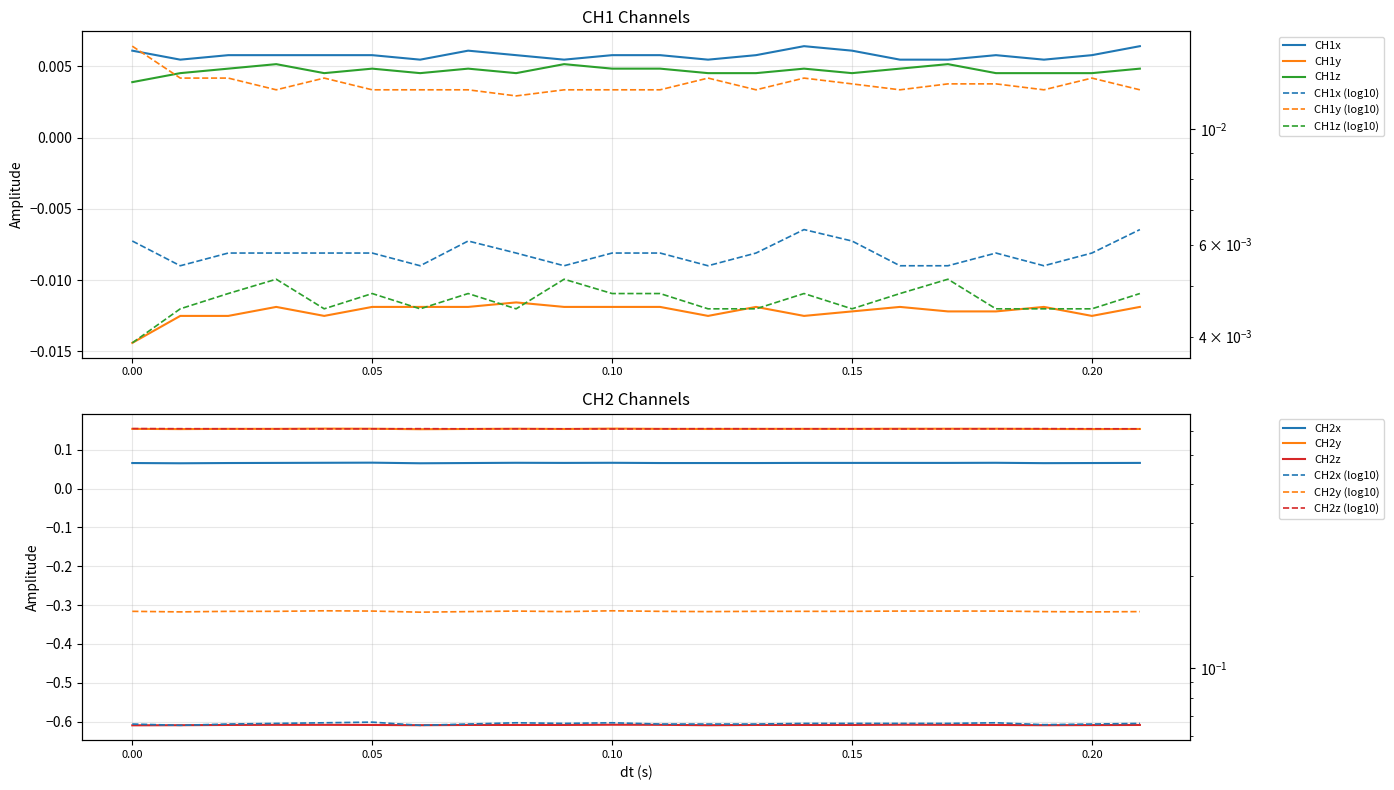

Does the chart have visible grid lines?

Yes